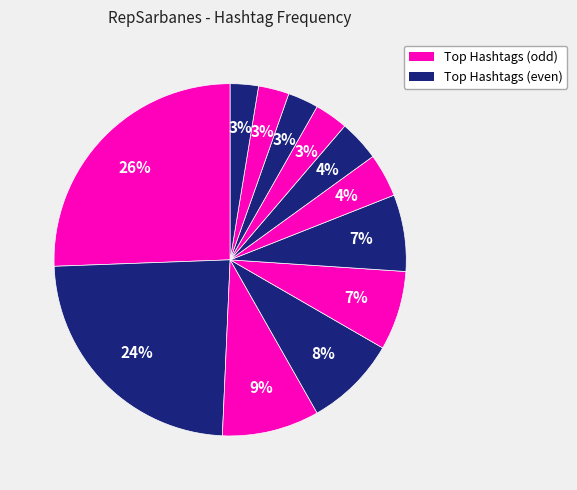

How many segments does this pie chart have?

12